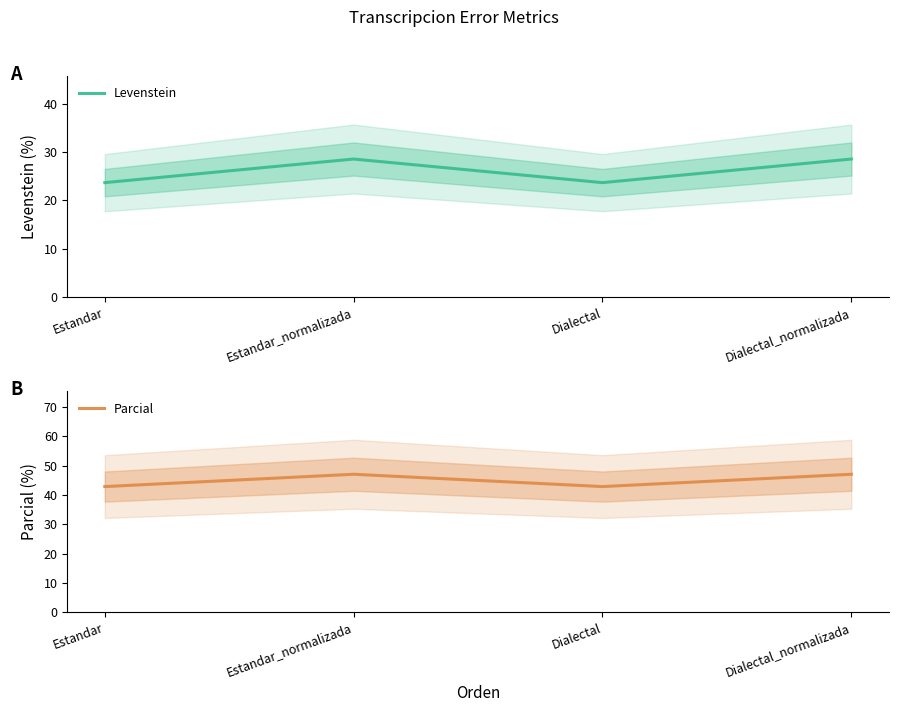

What is the minimum value shown in the chart?

23.7